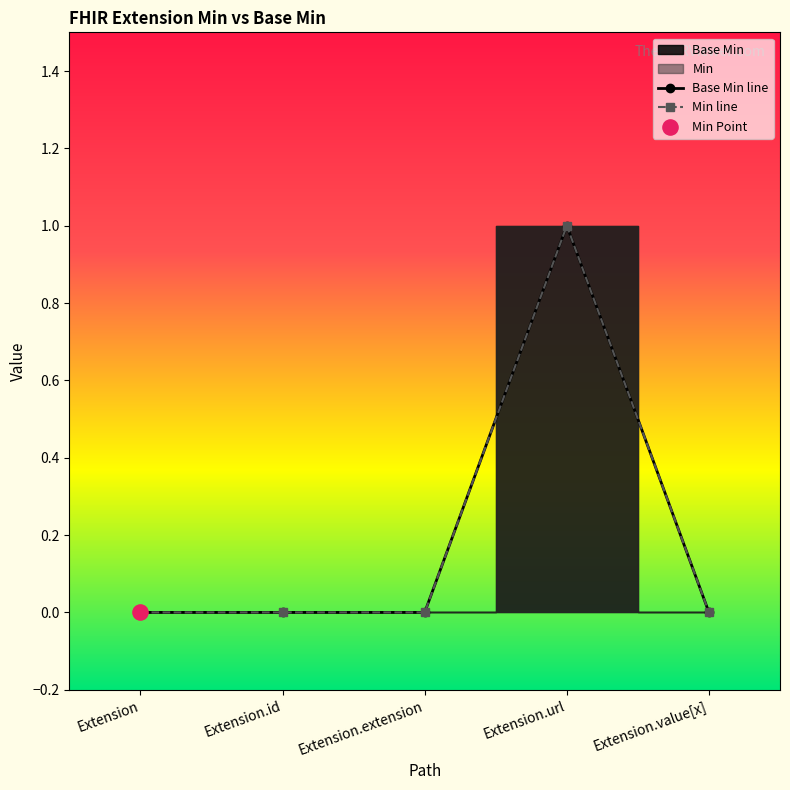

Which series has the widest spread of Y values?

Base Min